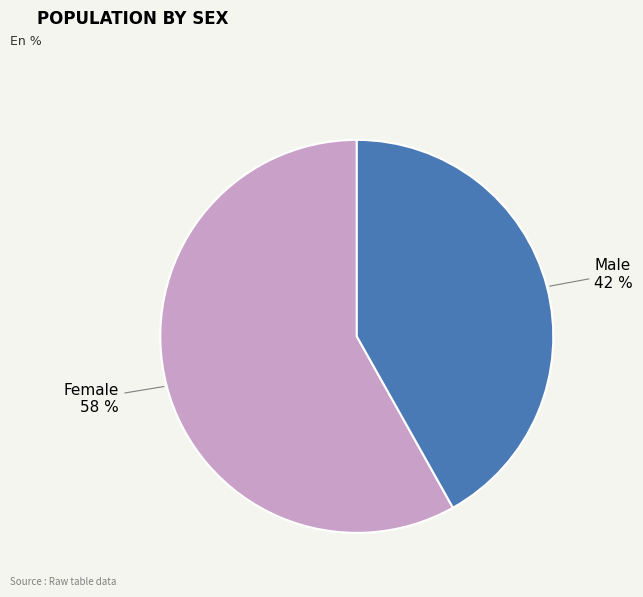

To the nearest percent, what is the average slice percentage?

50%